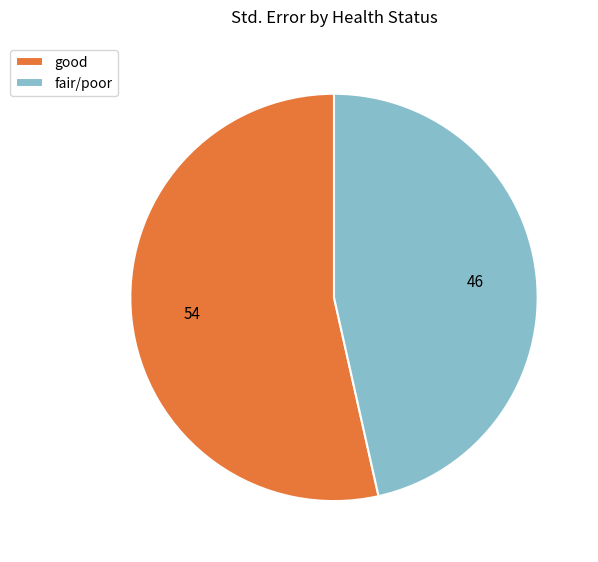

How many segments does this pie chart have?

2